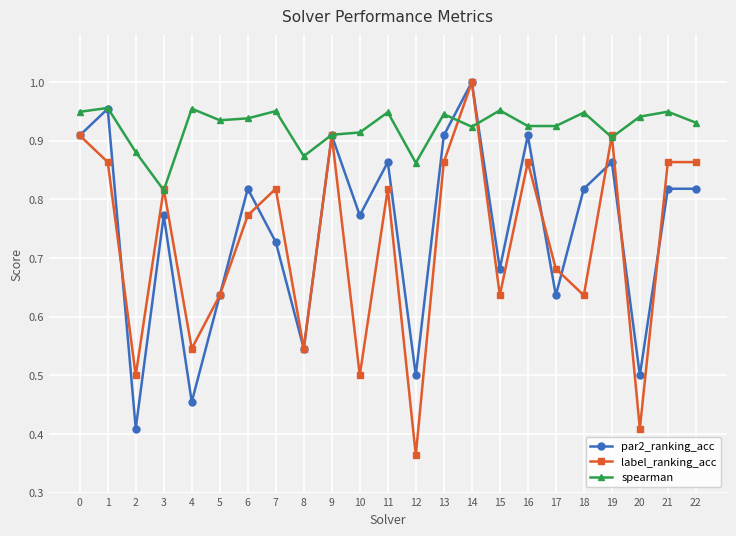

Does the chart have visible grid lines?

Yes